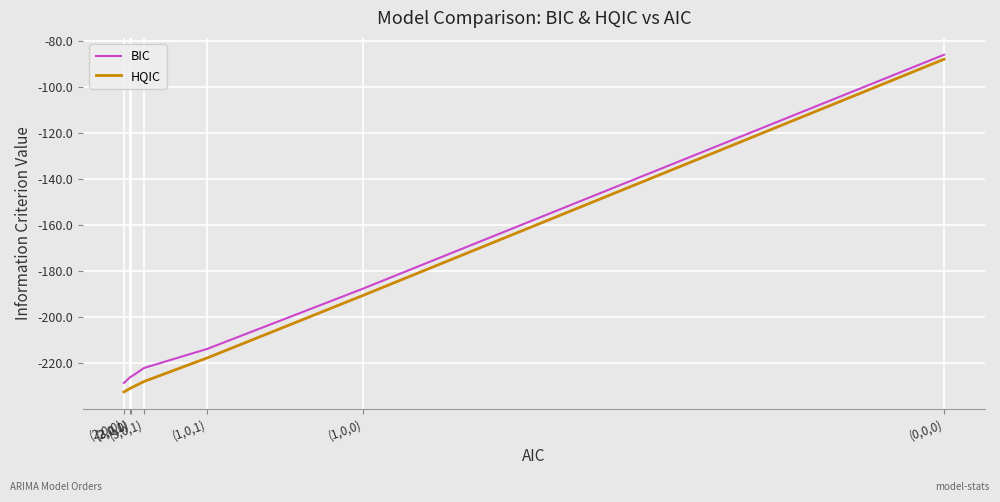

Count the number of categories in the chart.

7